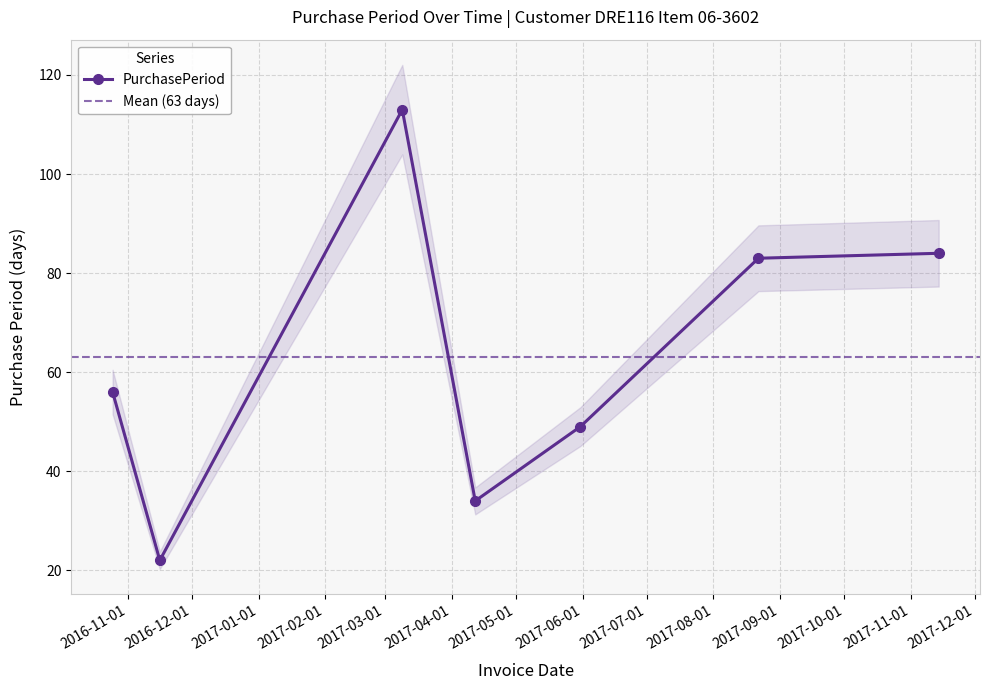

Rank the categories by value from highest to lowest.

2017-03-09, 2017-11-14, 2017-08-22, 2016-10-25, 2017-05-31, 2017-04-12, 2016-11-16